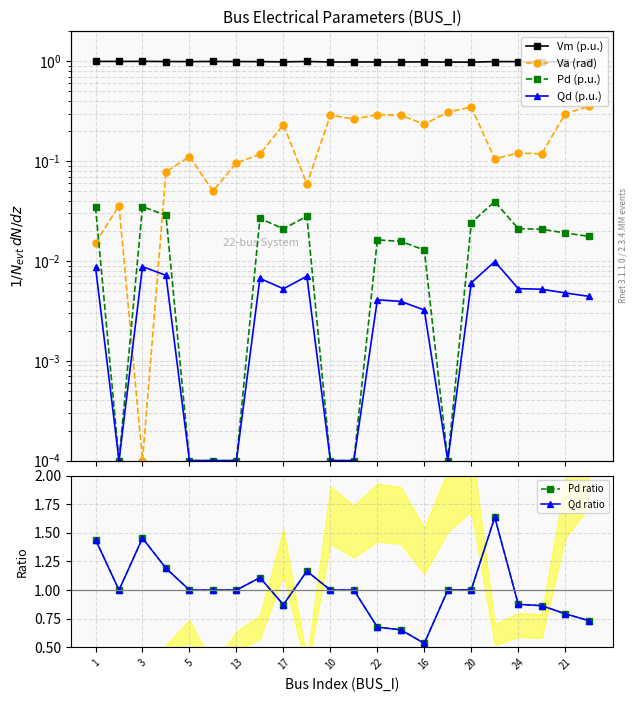

What is the lowest value of the Pd ratio series?

0.5